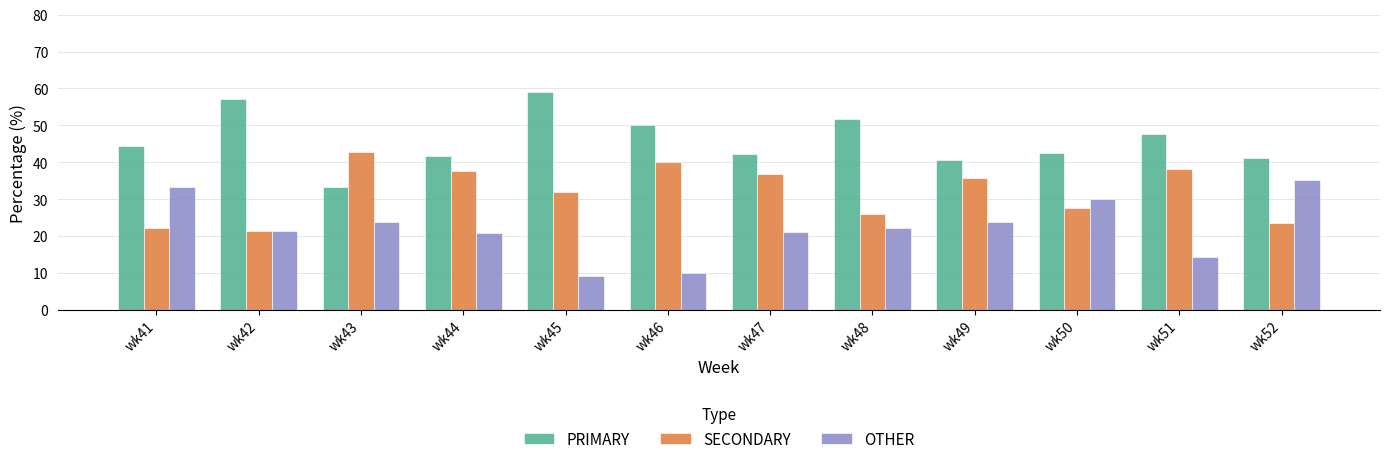

How many data points in SECONDARY are less than 35?

6